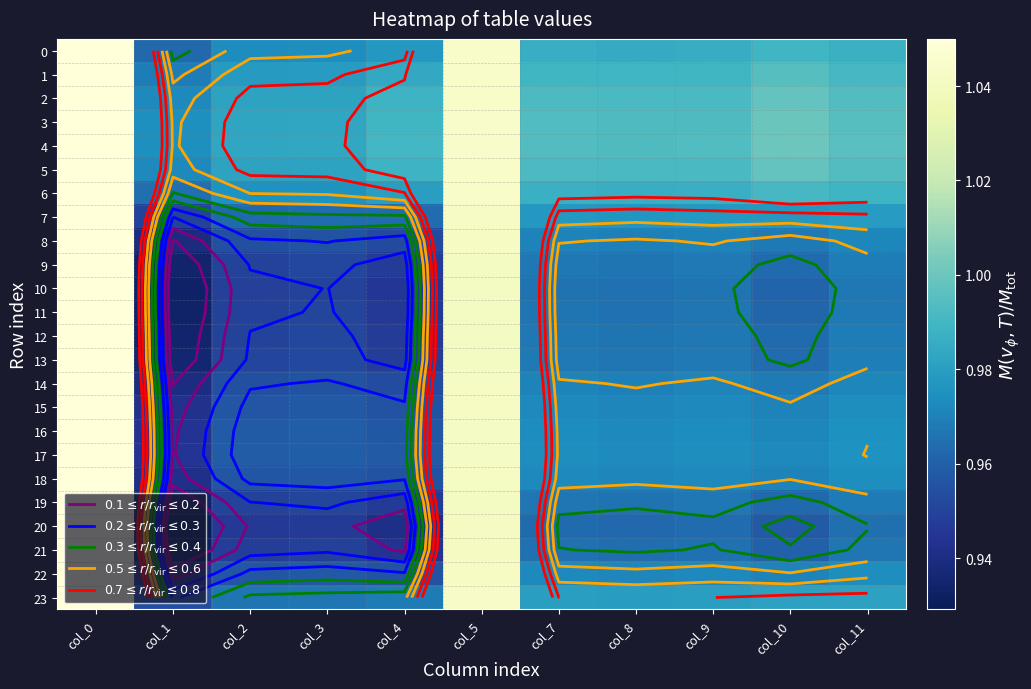

At col_1, list the series in order from smallest to largest.

20, 21, 10, 11, 19, 12, 9, 13, 8, 14, 18, 22, 15, 16, 17, 7, 23, 0, 6, 1, 2, 5, 3, 4